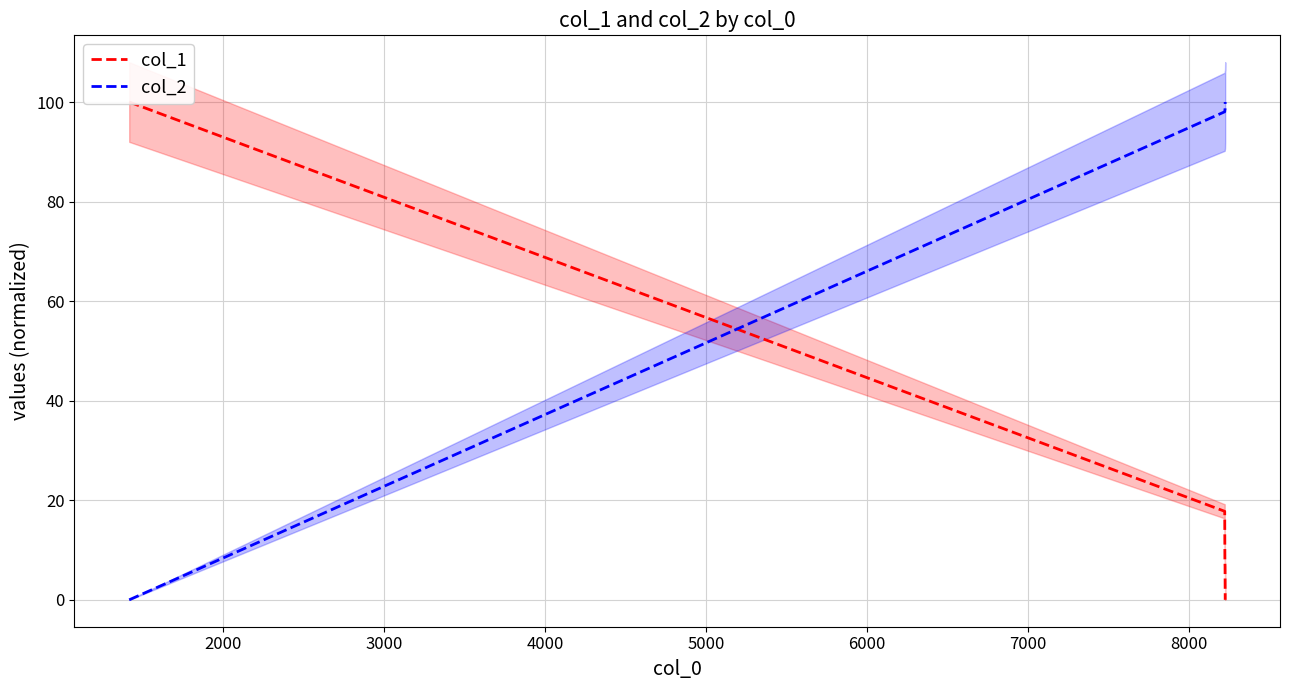

How many times do col_2 and col_1 cross each other?

1